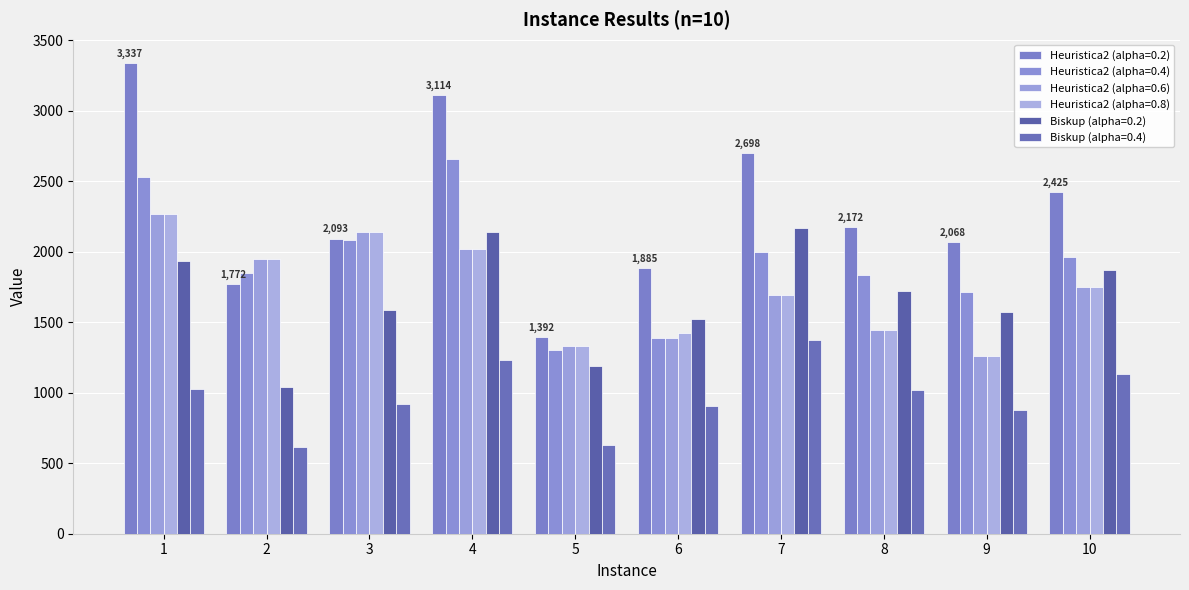

What is the maximum value shown in the chart?

3337